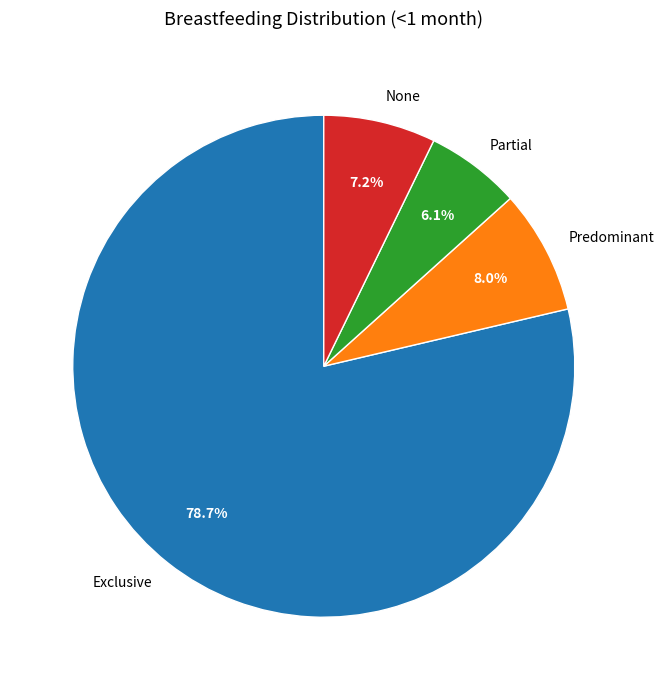

Which has a higher value, None or Partial?

None